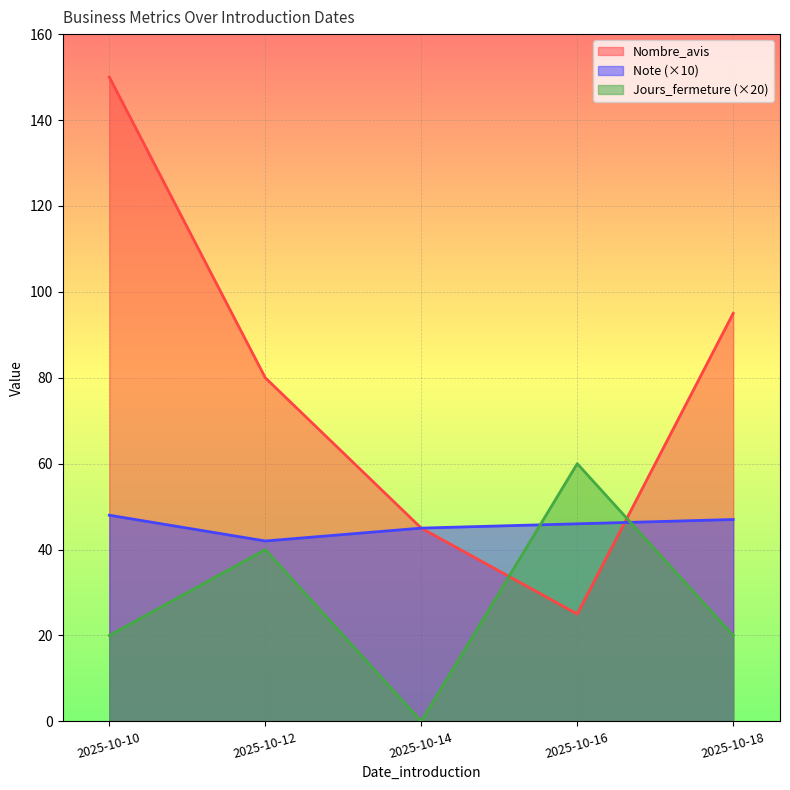

What is the average value of the Jours_fermeture series?

28